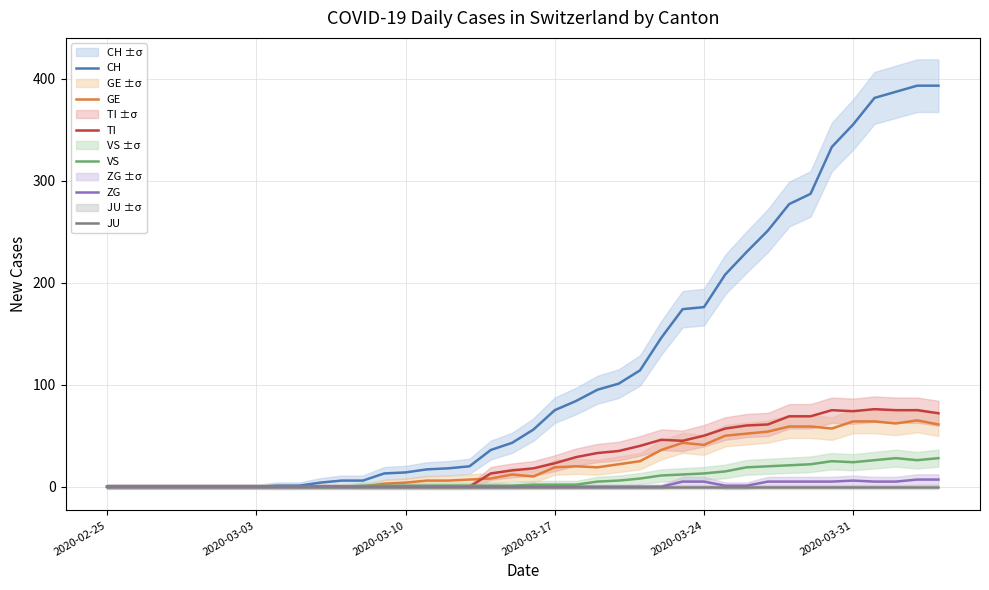

What is the maximum value for GE?

65